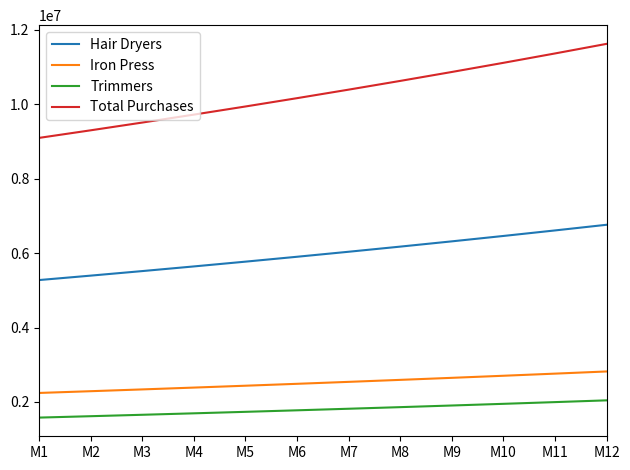

What is the difference between the maximum and minimum values in the Hair Dryers series?

1485931.2